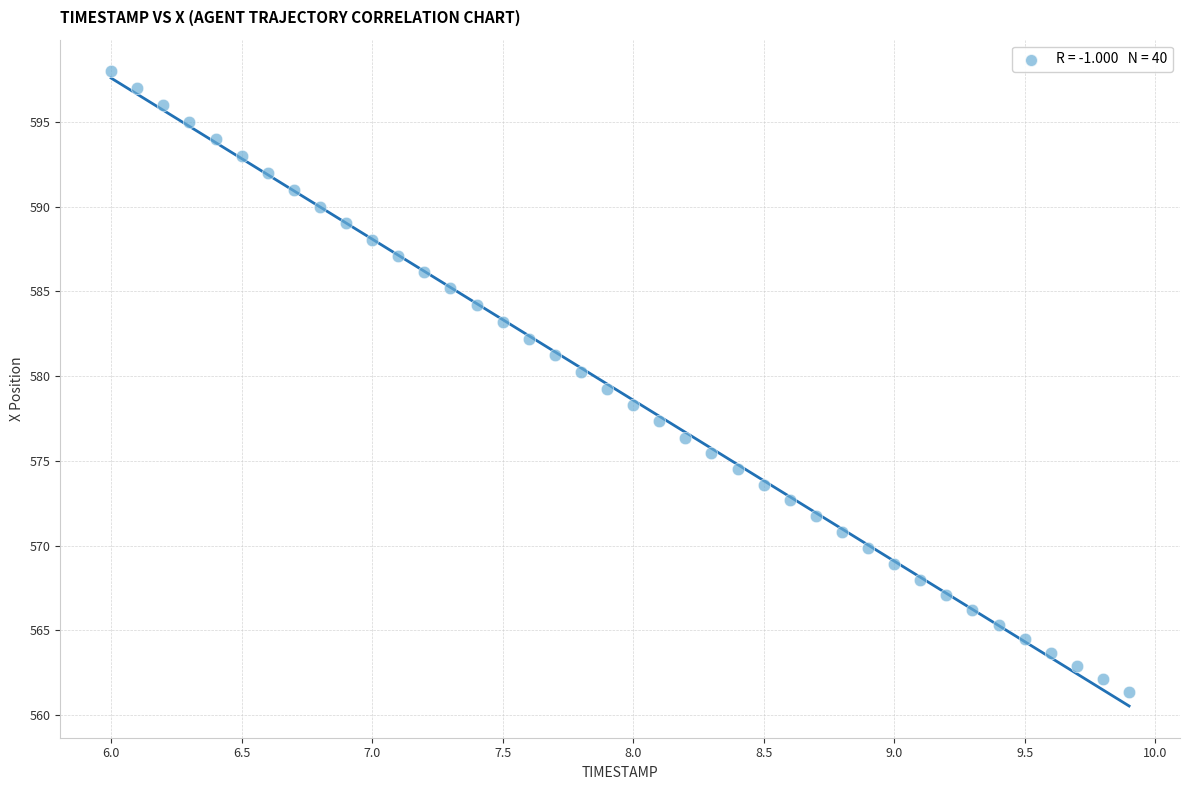

What is the range of Y values (max minus min)?

36.6